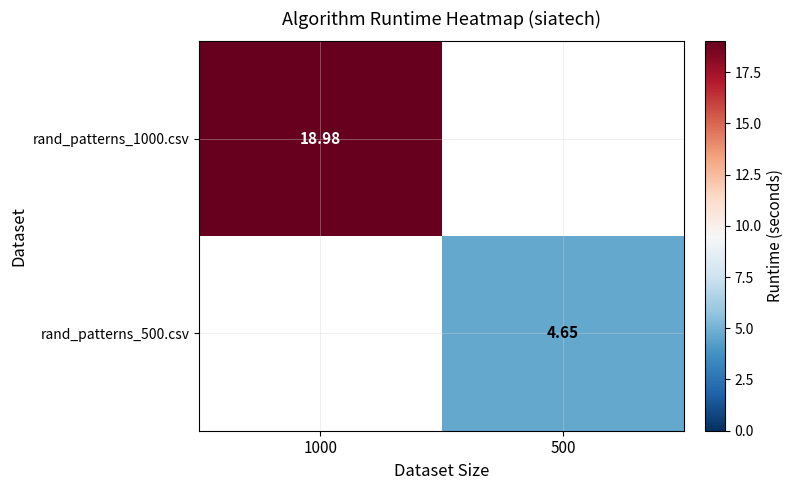

True or false: rand_patterns_1000.csv has a value of 8.8 at 1000.

False